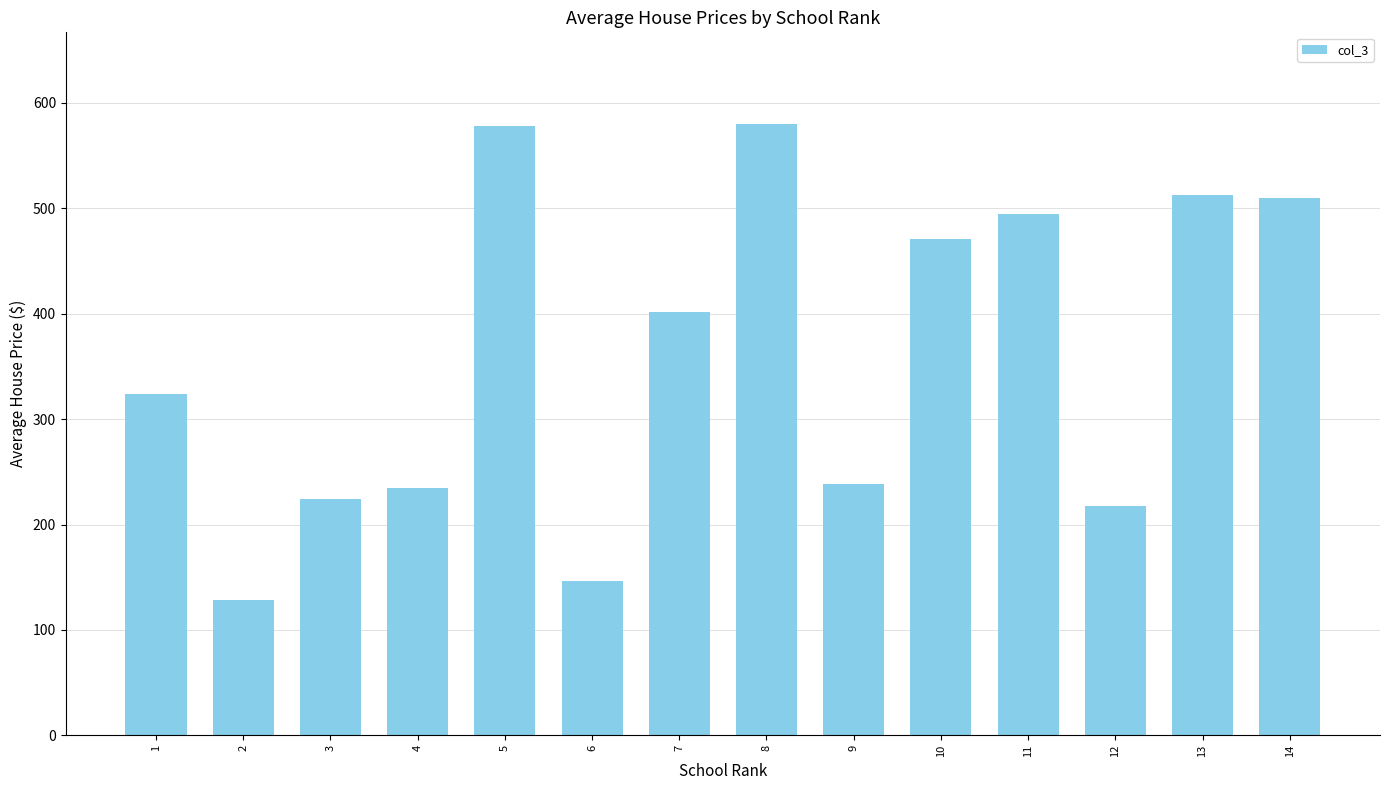

Between 7 and 8, which is larger?

8